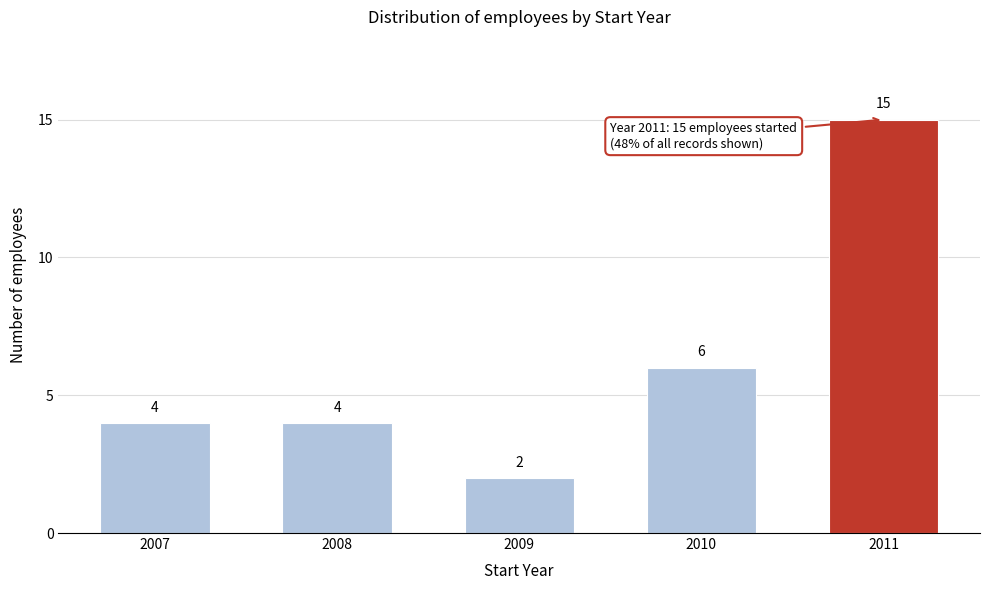

Reading left to right, extract all data points from this chart.

2007=4	2008=4	2009=2	2010=6	2011=15